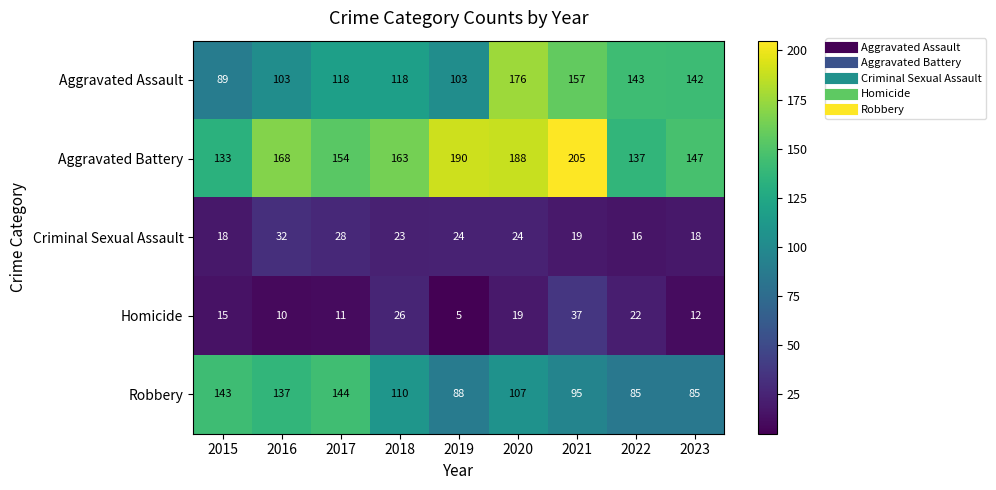

What is the average value of the Aggravated Assault series?

128